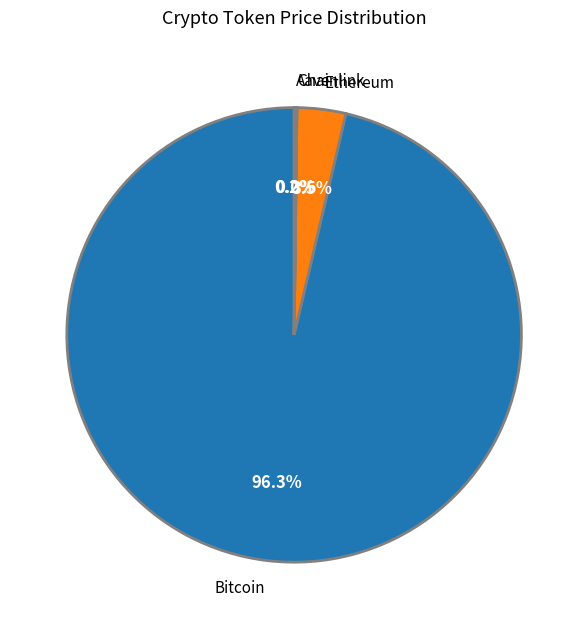

Combined, do Bitcoin and Ethereum account for over 50%?

Yes